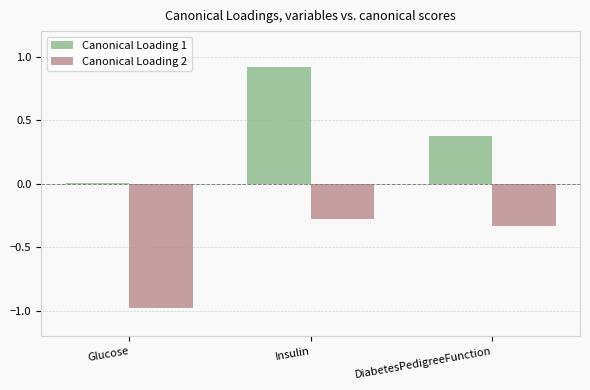

Is it true that Canonical Loading 1 equals 0.0 at Glucose?

True